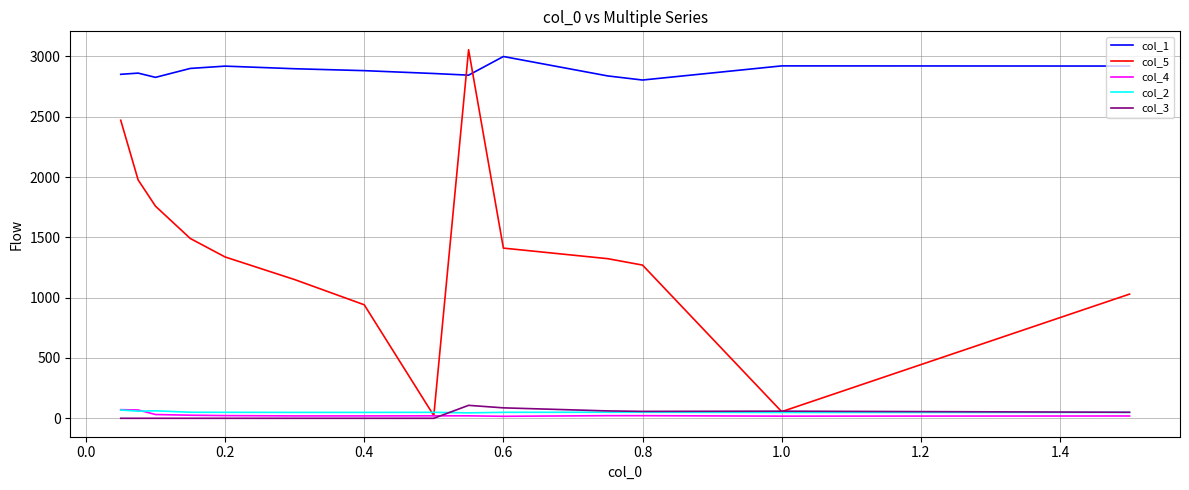

Between 0.8 and 1.2, which series saw the biggest shift?

col_5